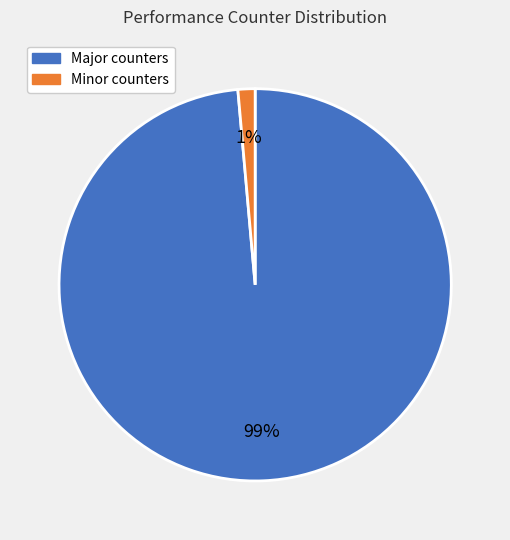

How many segments does this pie chart have?

2